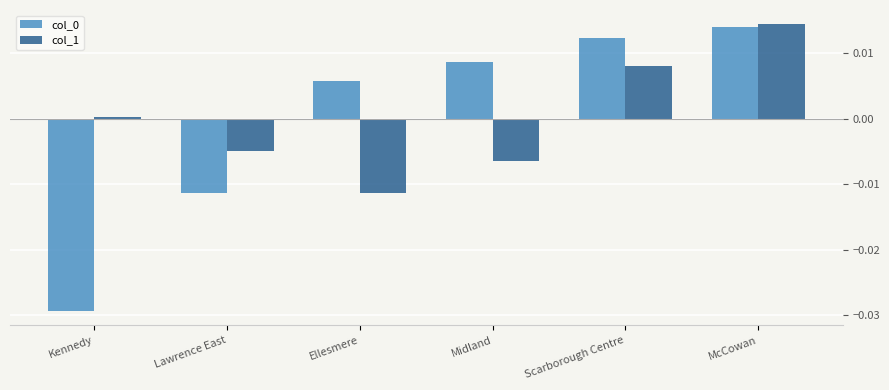

How many values in the col_0 series exceed 0?

4